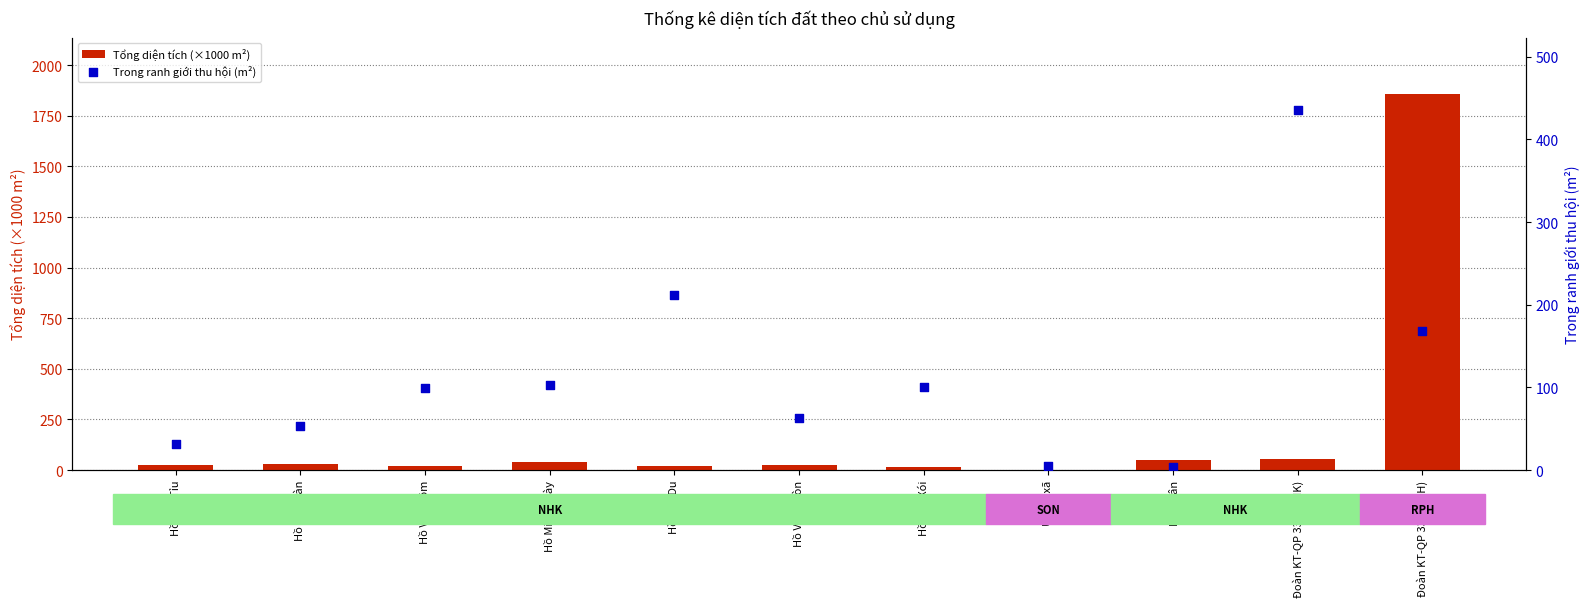

What are all the series names shown in the legend?

Tổng diện tích (×1000 m²), Trong ranh giới thu hội (m²)